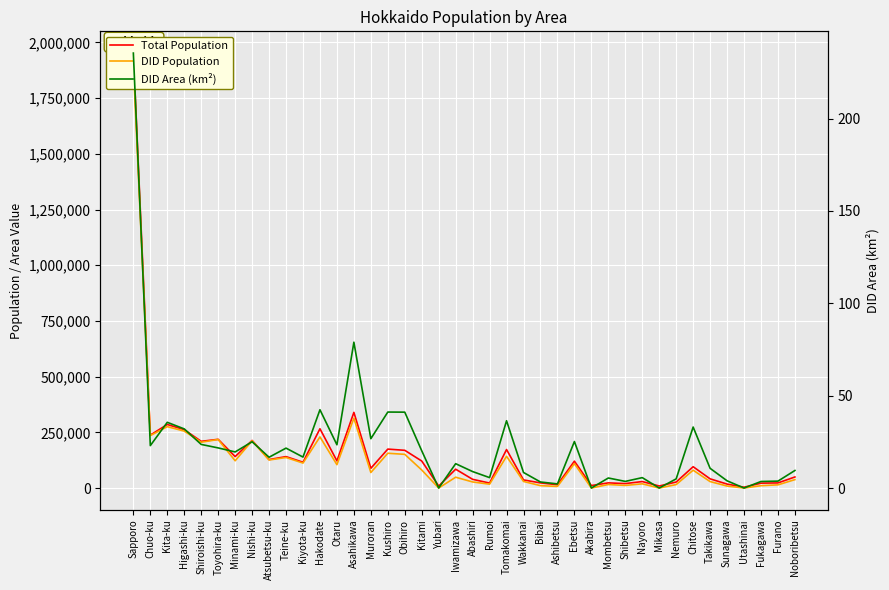

What is the lowest value of the Total Population series?

3585.0